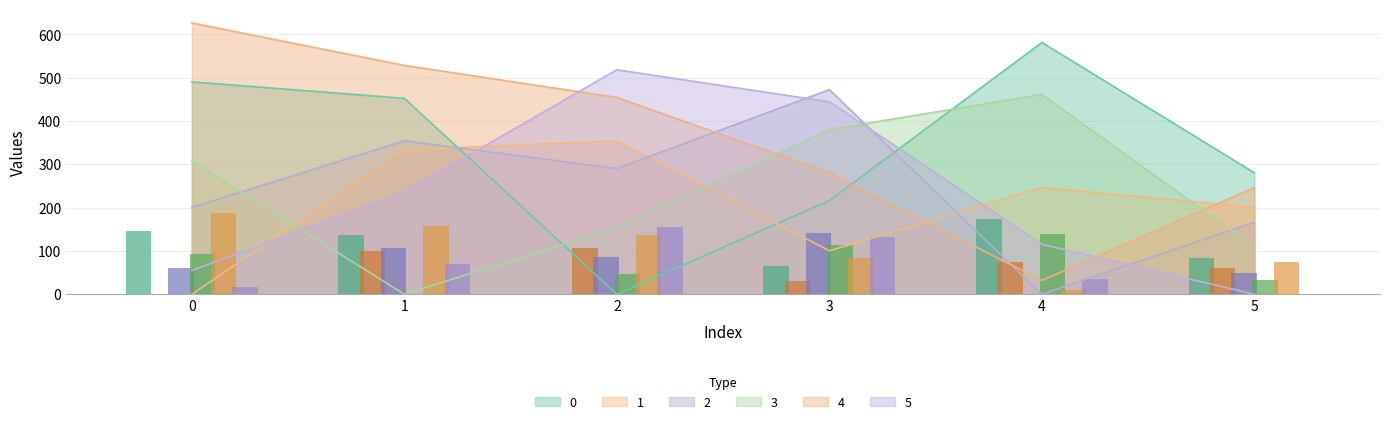

What is the difference between the maximum and minimum values in the 2 series?

472.5